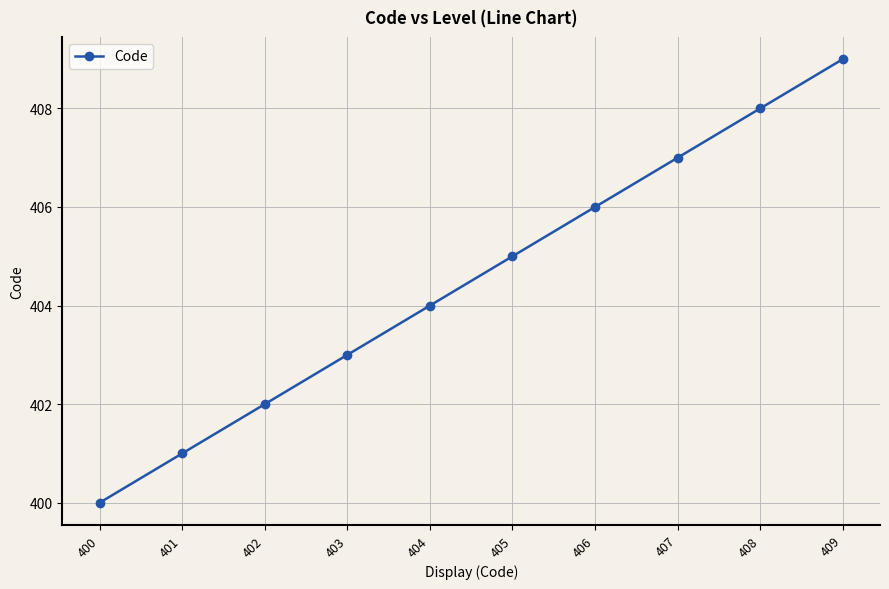

Which has a higher value, 408 or 400?

408